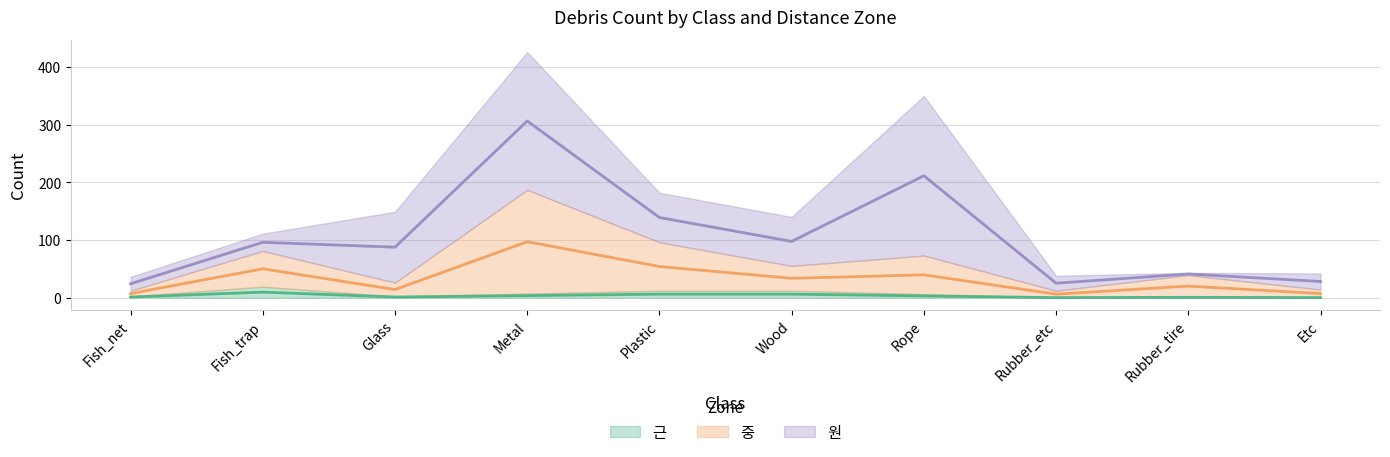

Where does the 중 series first go above 43?

Fish_trap